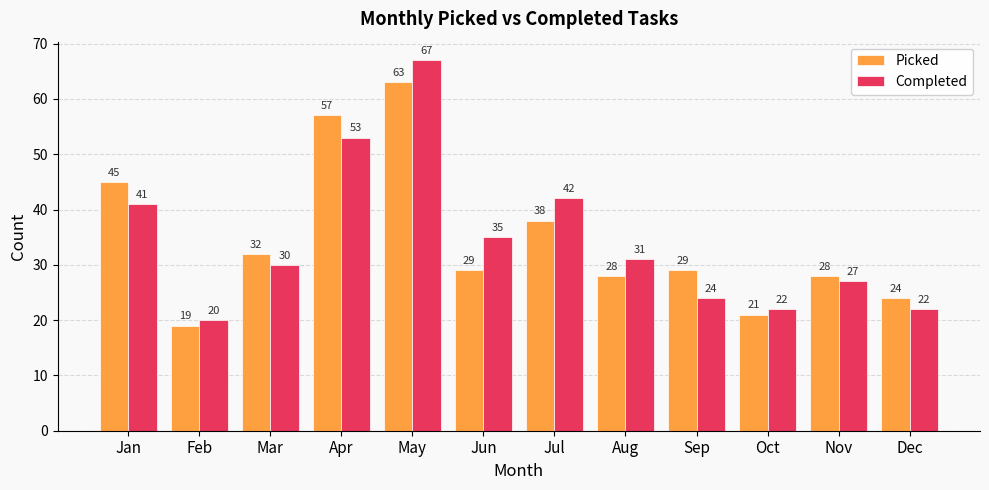

Read the Completed value at Apr, to the nearest 5.

55